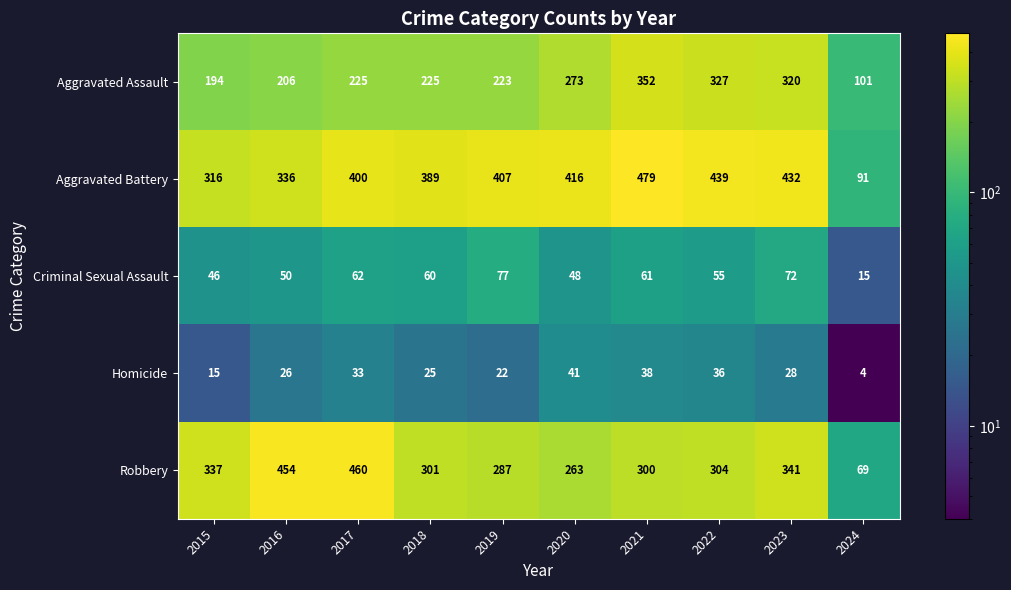

What is the sum of all Homicide values?

268